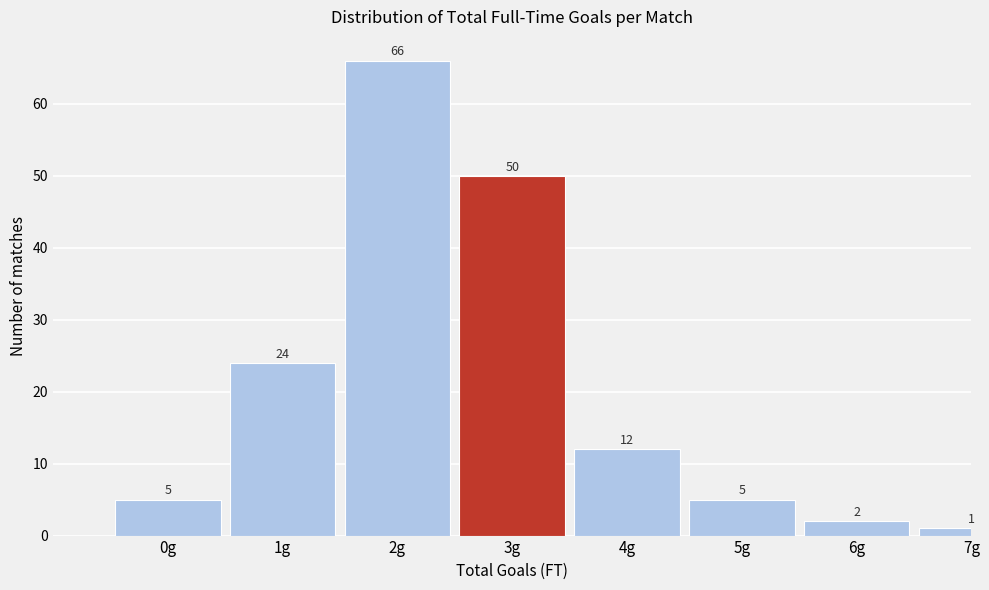

Reading left to right, transcribe all the data shown in this chart.

0g=5	1g=24	2g=66	3g=50	4g=12	5g=5	6g=2	7g=1